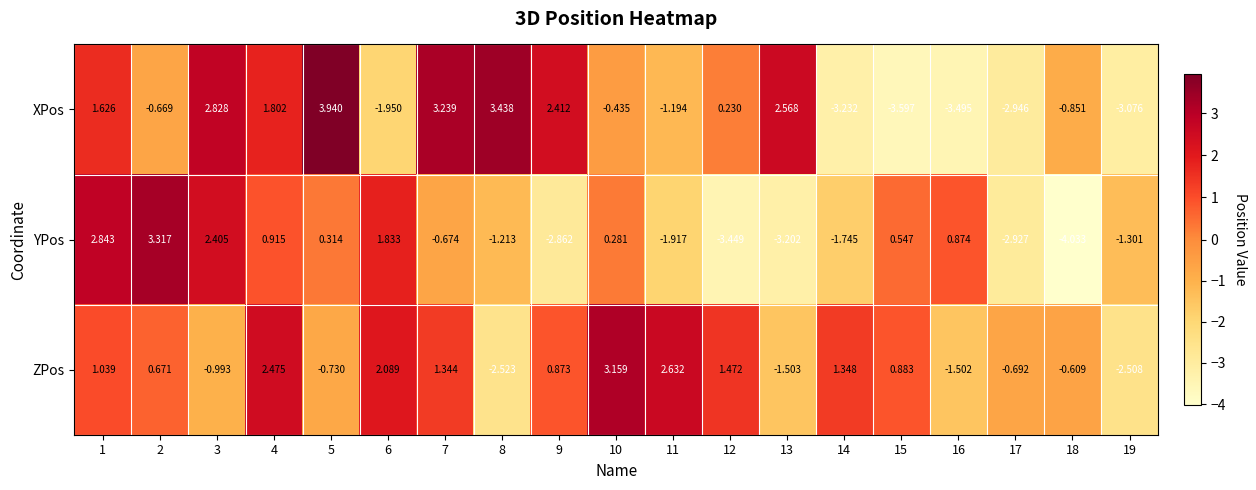

At which category is the sum across all series the highest?

1